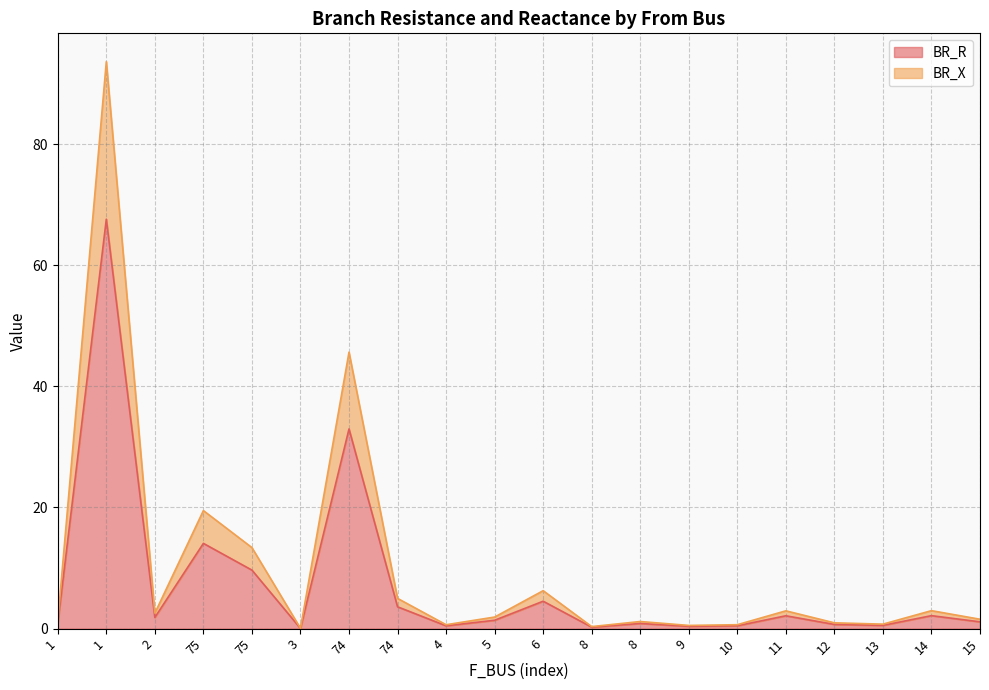

How many lines are shown in the chart?

2